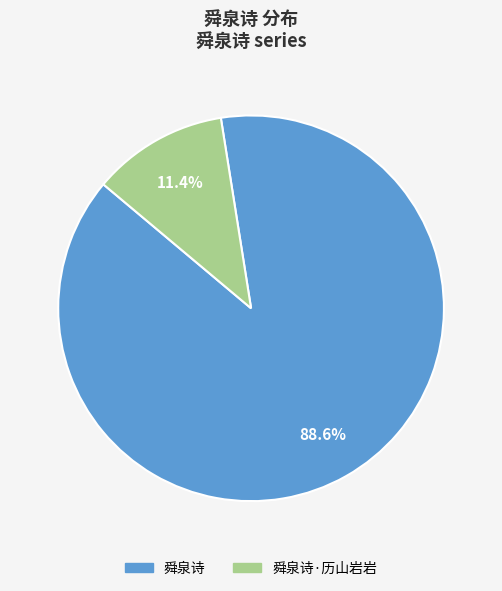

What is the smallest slice in the pie chart?

舜泉诗·历山岩岩